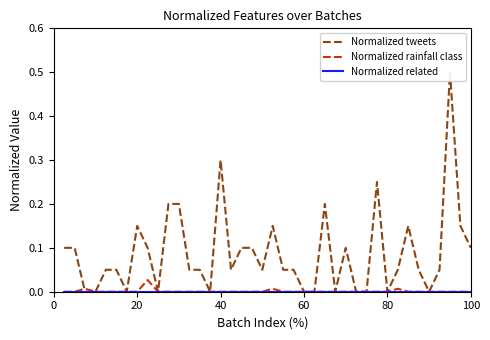

Rank the series by their maximum value, from lowest to highest.

Normalized related, Normalized rainfall class, Normalized tweets